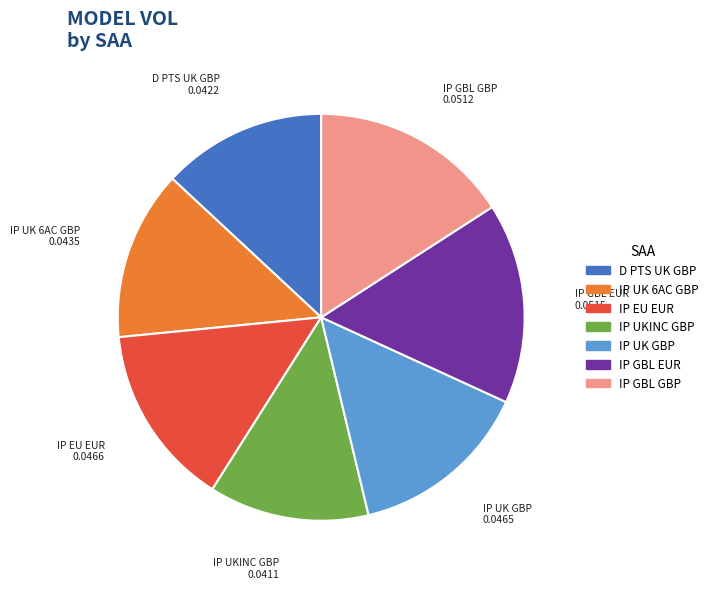

How many slices are in this pie chart?

7